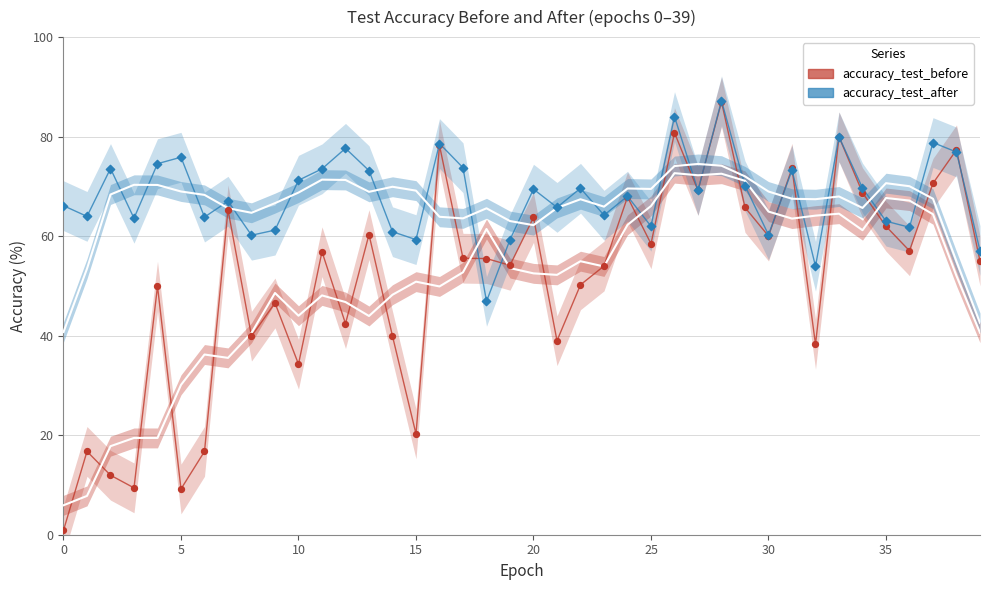

What are all the series names shown in the legend?

accuracy_test_before, accuracy_test_after